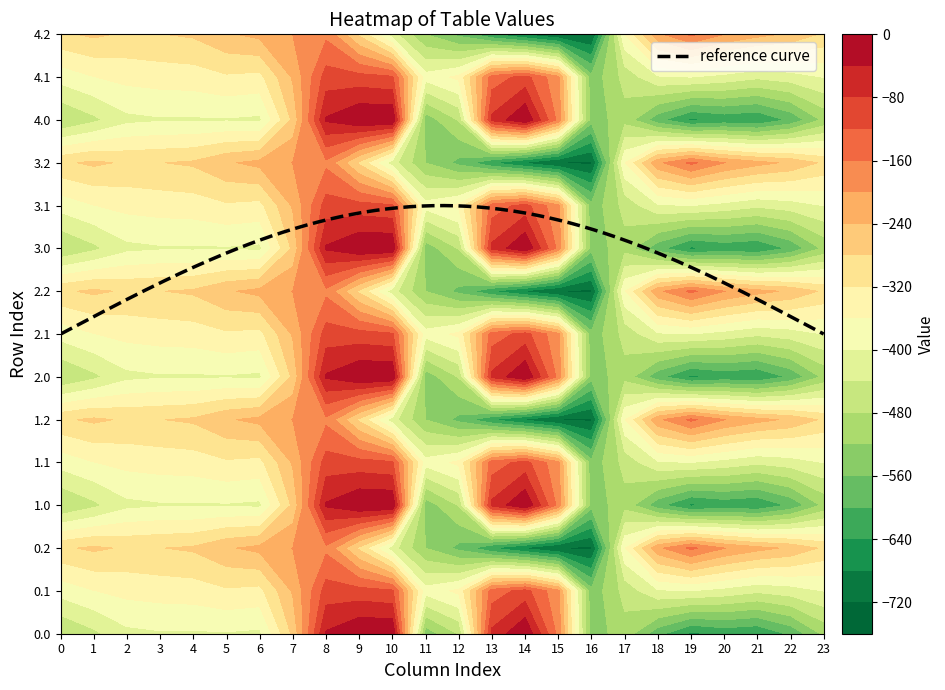

At how many categories does at least one series exceed -339?

20